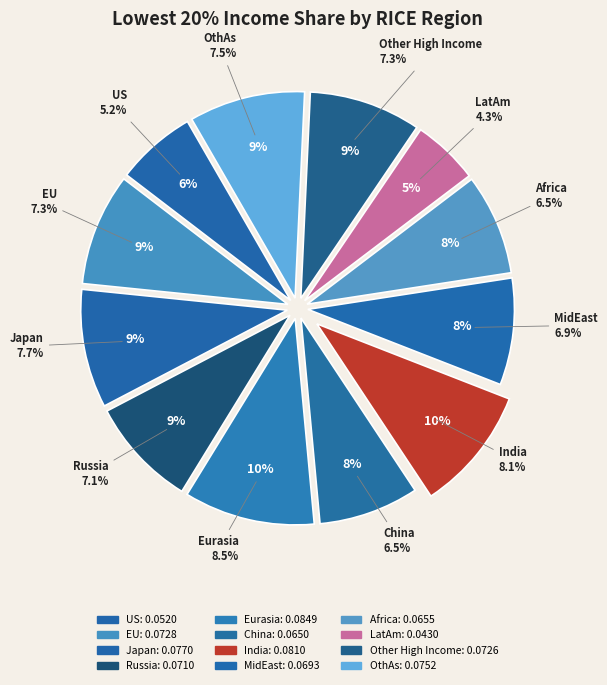

To the nearest percent, what percentage of the pie is Other High Income?

9%